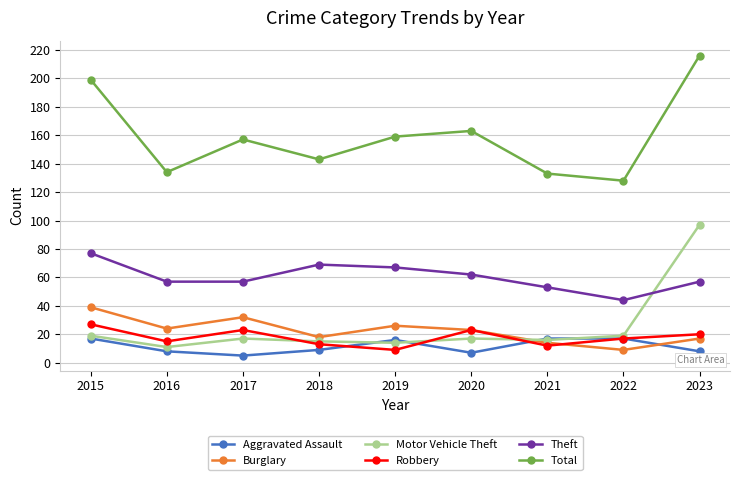

Reading right to left, list all the values displayed in this chart.

Aggravated Assault: 8	17	17	7	16	9	5	8	17
Burglary: 17	9	14	23	26	18	32	24	39
Motor Vehicle Theft: 97	19	16	17	14	15	17	11	19
Robbery: 20	17	12	23	9	13	23	15	27
Theft: 57	44	53	62	67	69	57	57	77
Total: 216	128	133	163	159	143	157	134	199